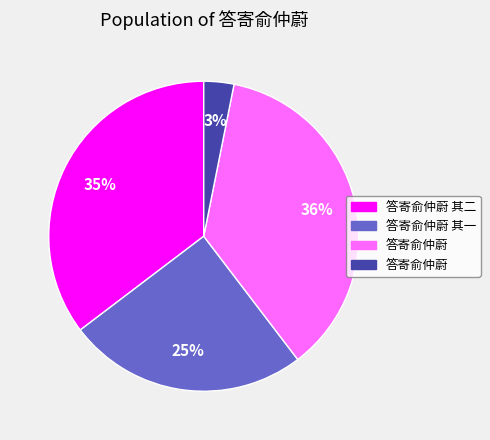

To the nearest percent, what is the average slice percentage?

25%